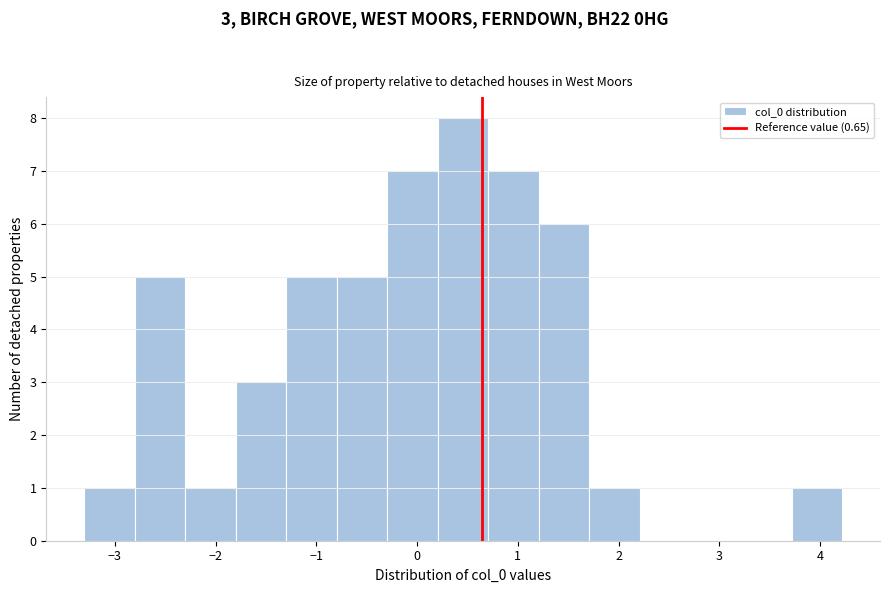

Over which range of the x-axis is the bar tallest?

0.2 to 0.7